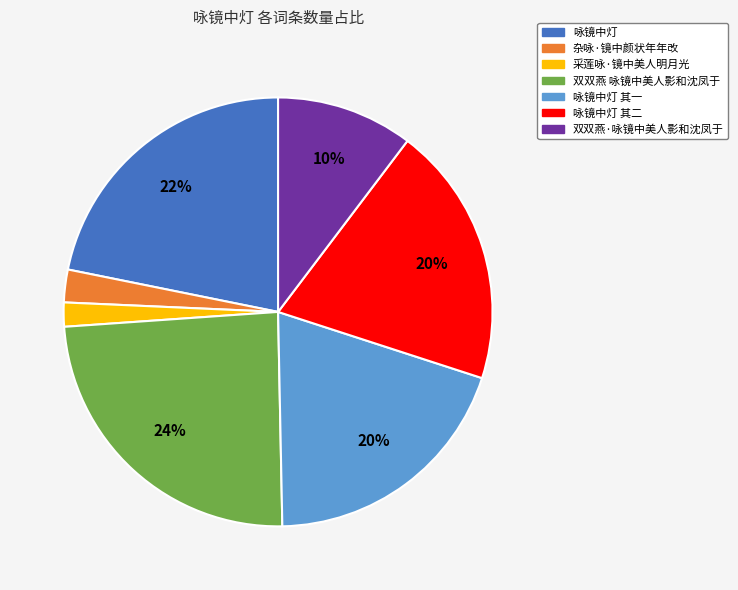

Is there a majority slice in this chart?

No